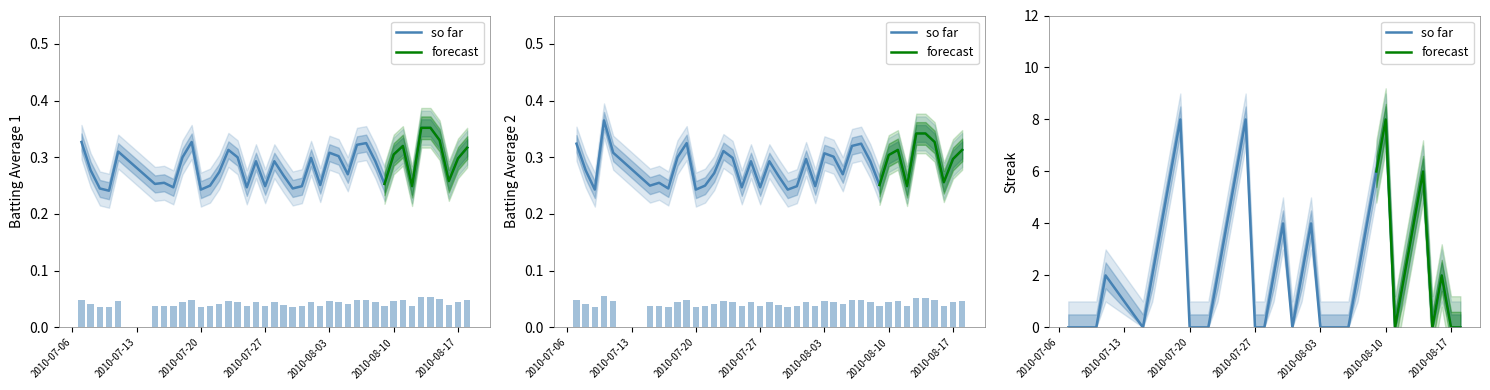

Rank the series by their maximum value, from highest to lowest.

Streak, Batting Average2, Batting Average1